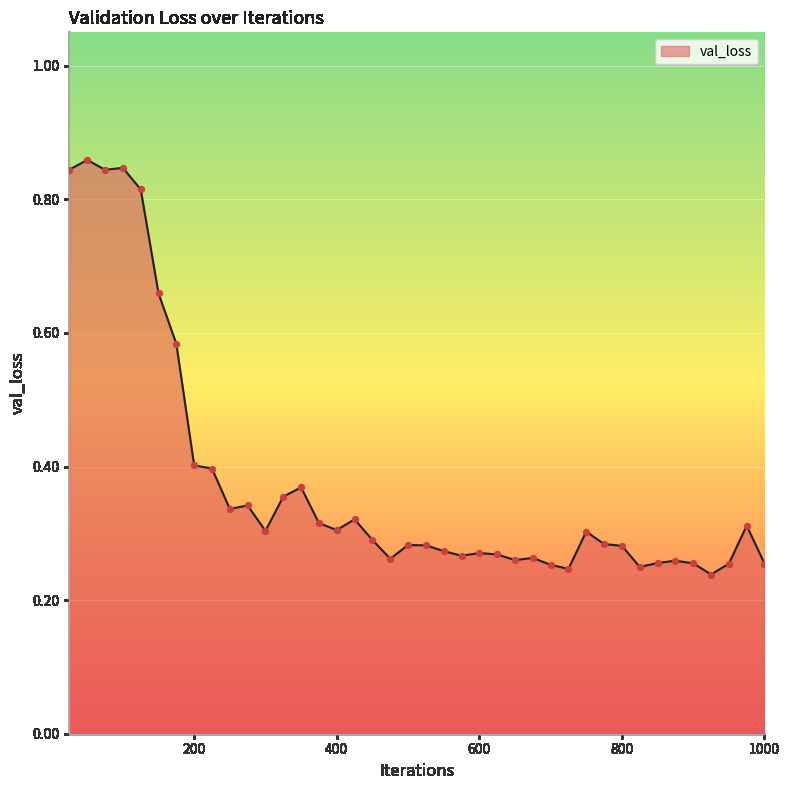

How many lines are shown in the chart?

1